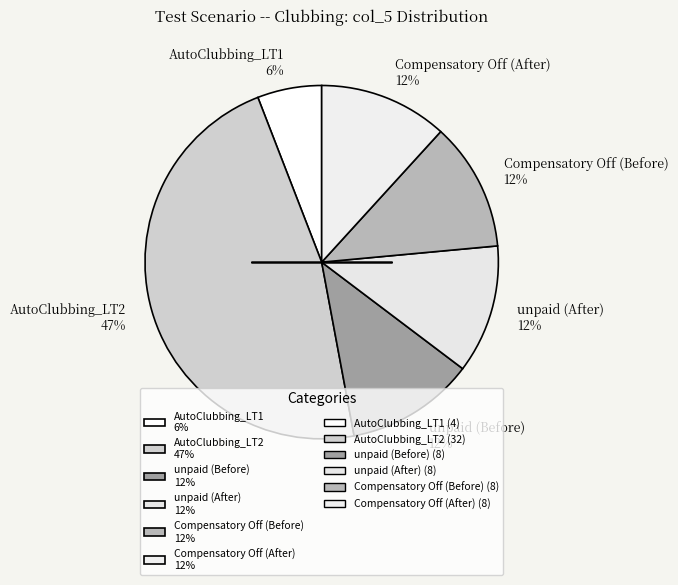

What is the ratio of the value at AutoClubbing_LT1 6% to the value at Compensatory Off (After) 12%?

0.5